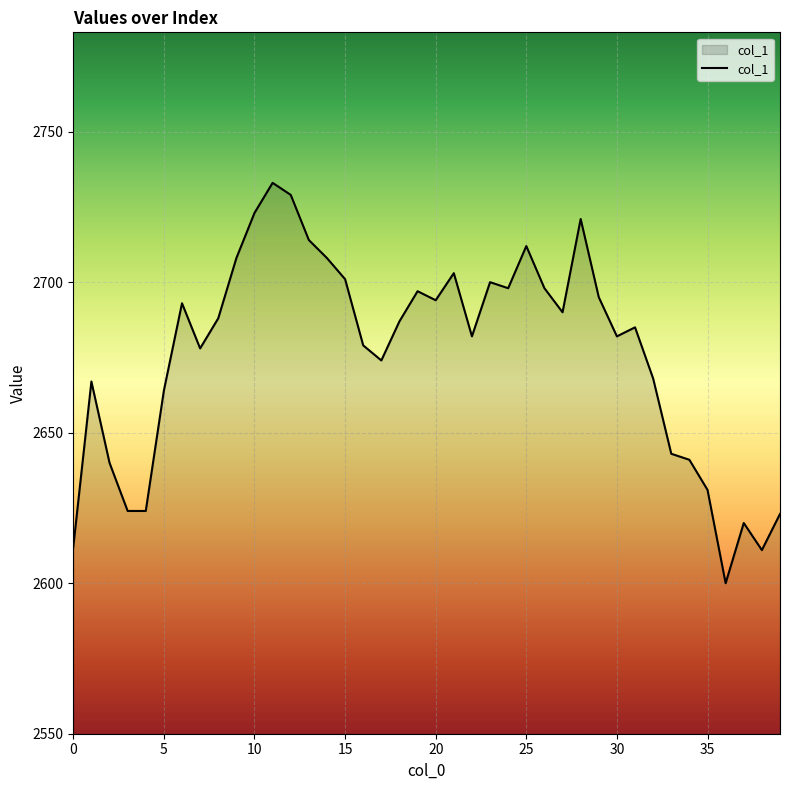

What is the maximum value shown in the chart?

2733